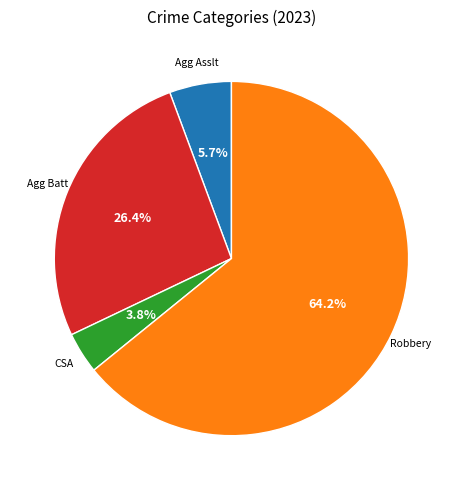

Is there a majority slice in this chart?

Yes